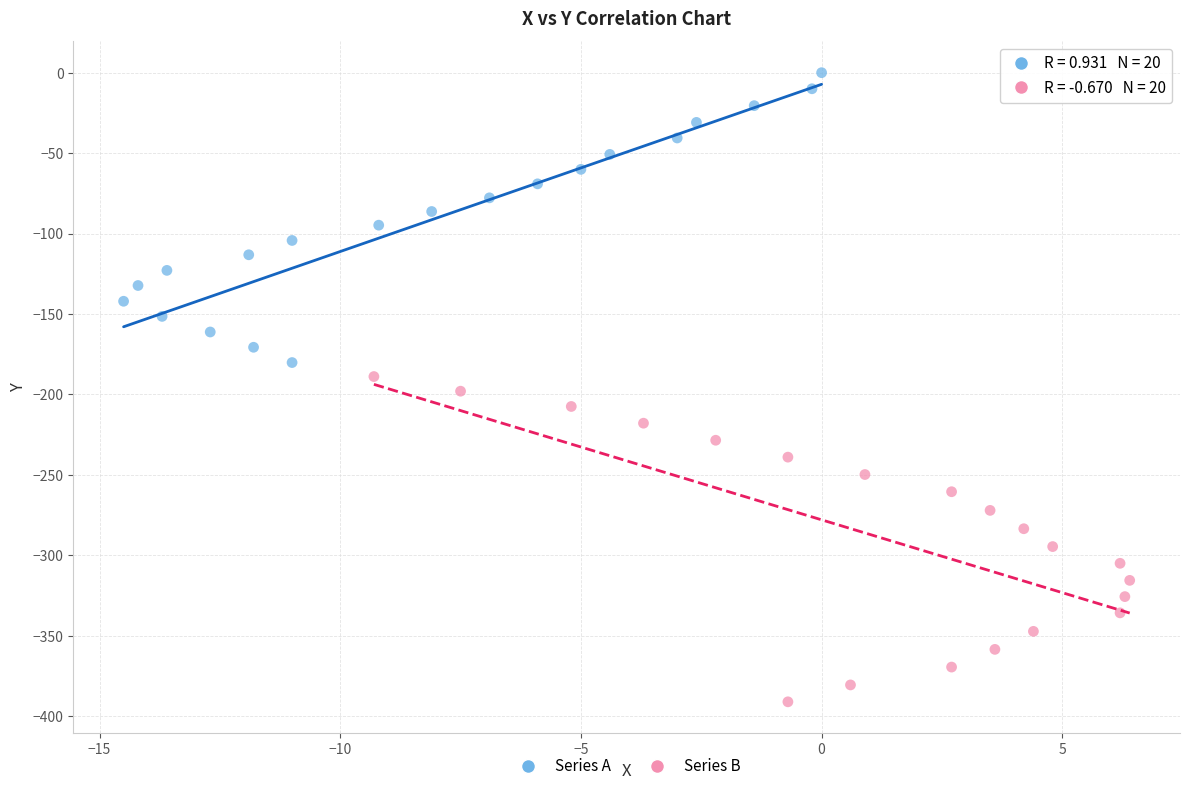

Which series has the widest spread of Y values?

Series B